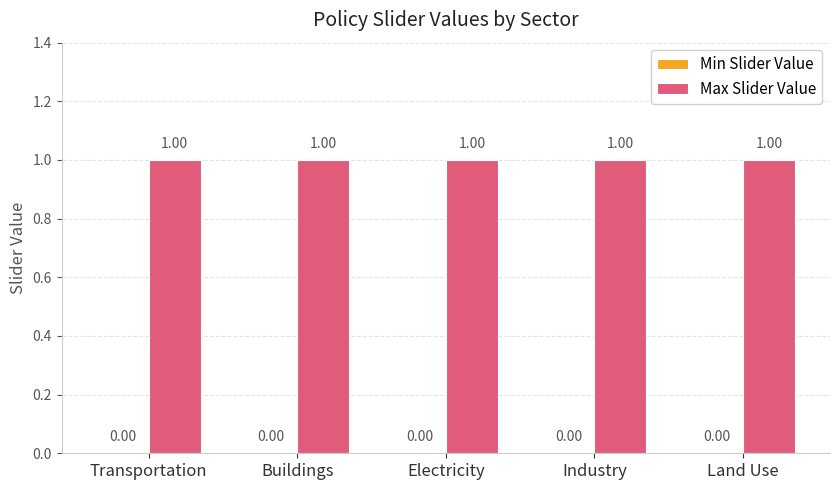

Reading left to right, transcribe all the data shown in this chart.

Min Slider Value: Transportation=0	Buildings=0	Electricity=0	Industry=0	Land Use=0
Max Slider Value: Transportation=1	Buildings=1	Electricity=1	Industry=1	Land Use=1